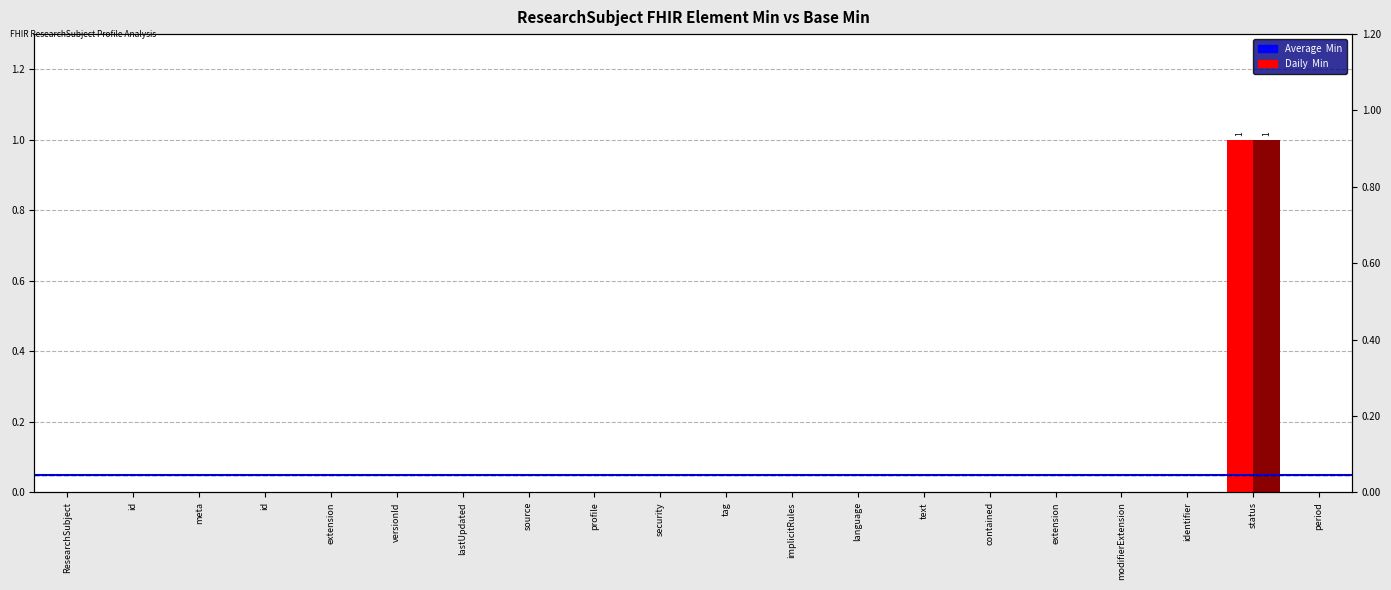

How many series are shown in this chart?

2